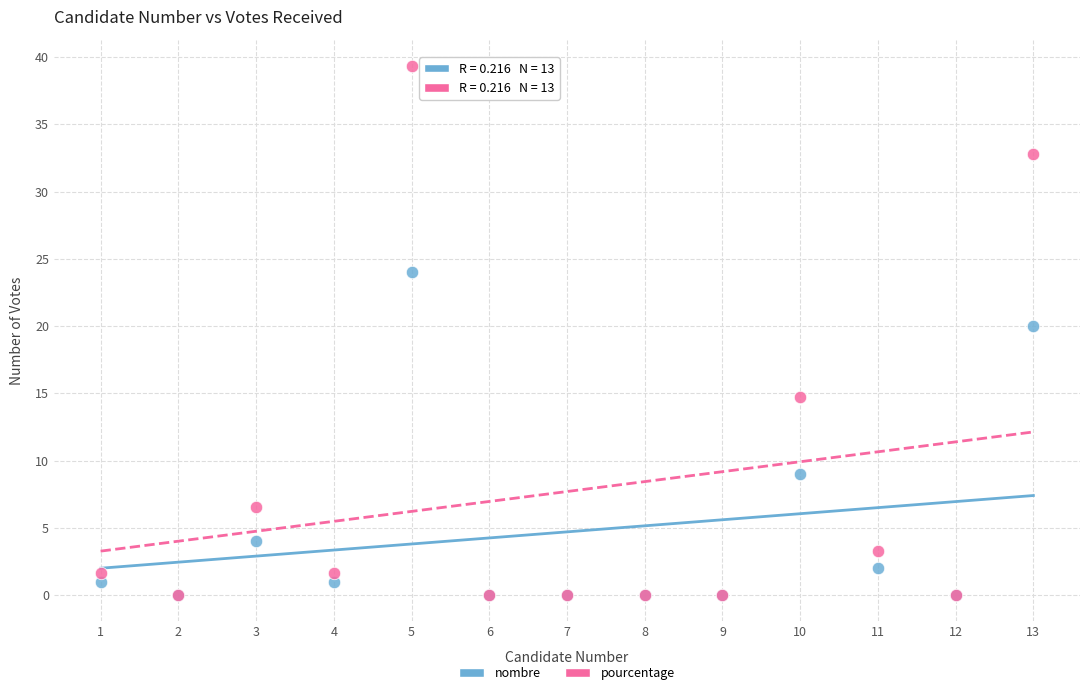

In the pourcentage series, what Y value is closest to 19?

14.8